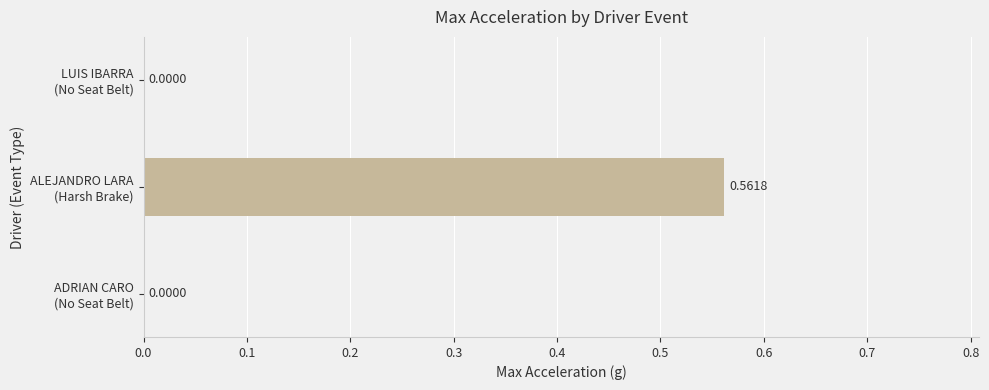

Count the number of categories in the chart.

3